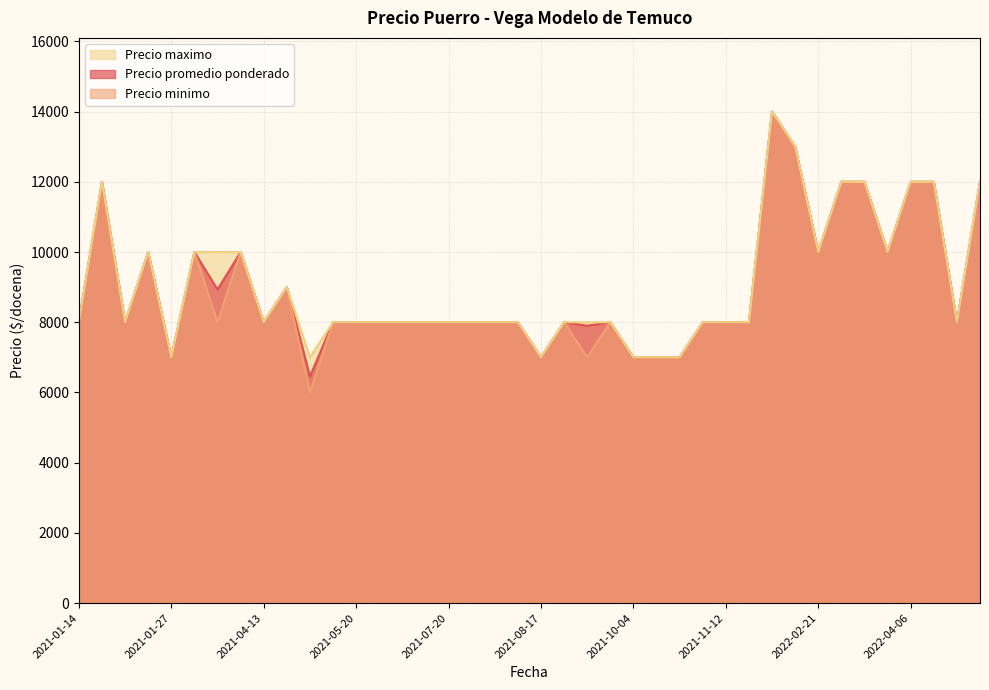

What is the smallest value displayed?

6000